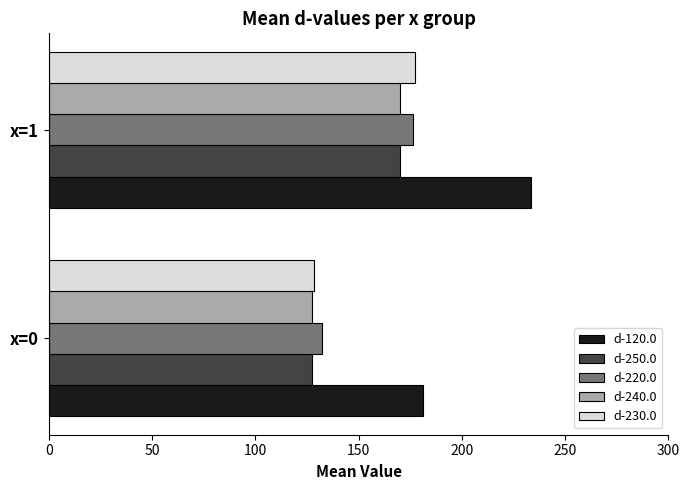

At which label is d-240.0 closest to 148?

x=0